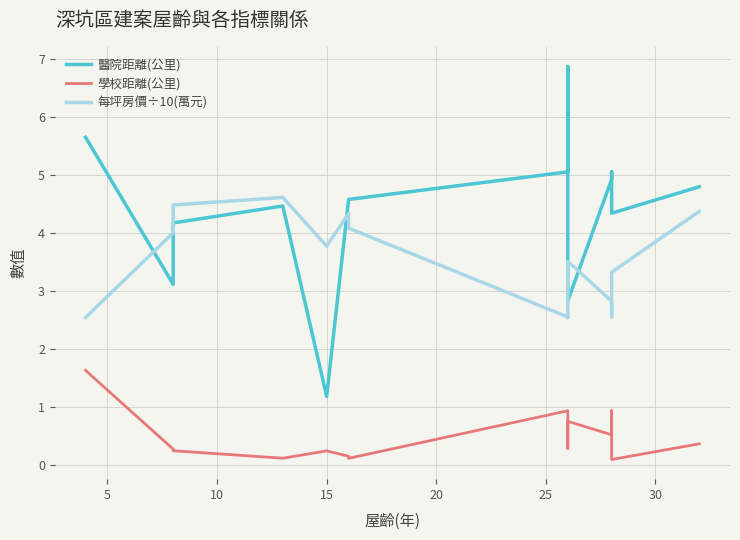

The value of 學校距離(公里) at 5 is 0.3. True or false?

True